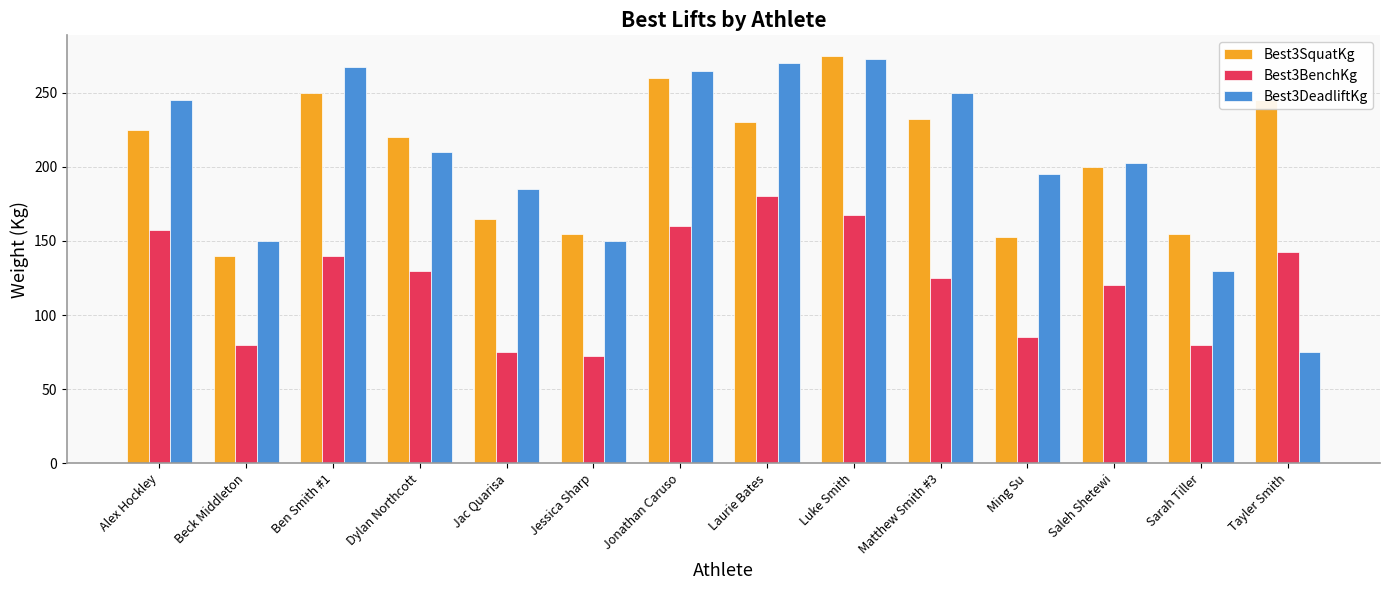

Count the number of data series in this chart.

3